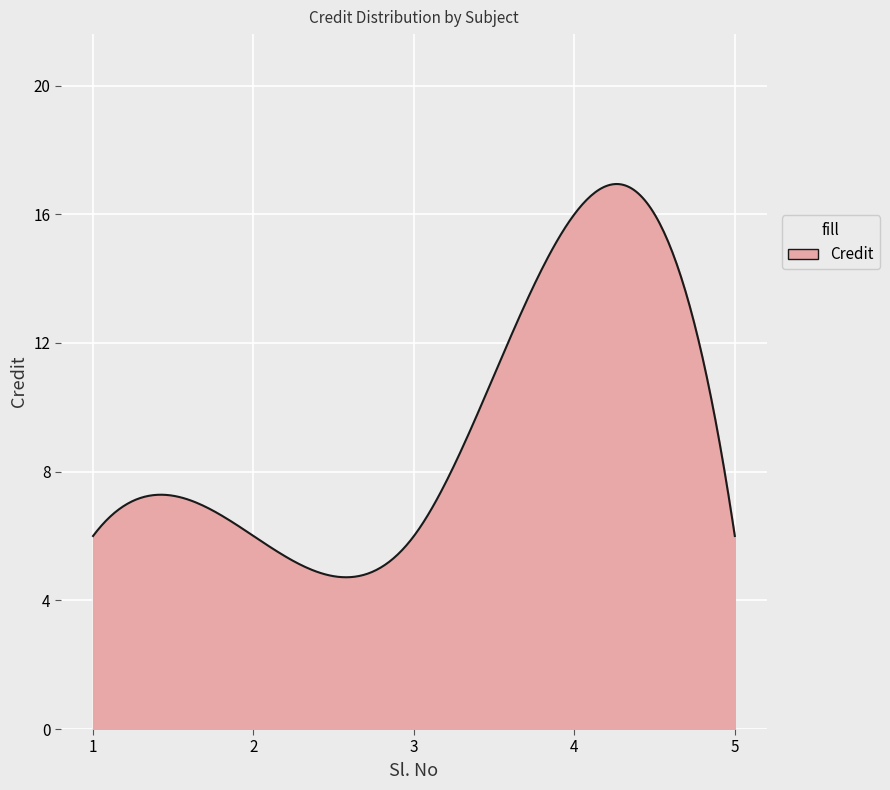

What is the maximum value shown in the chart?

16.9